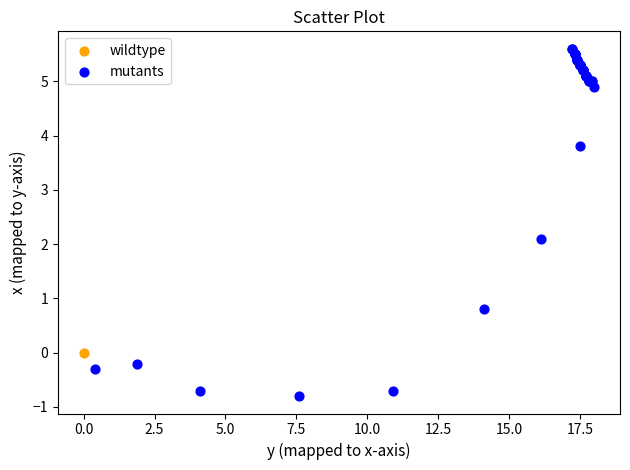

What are all the series names shown in the legend?

wildtype, mutants